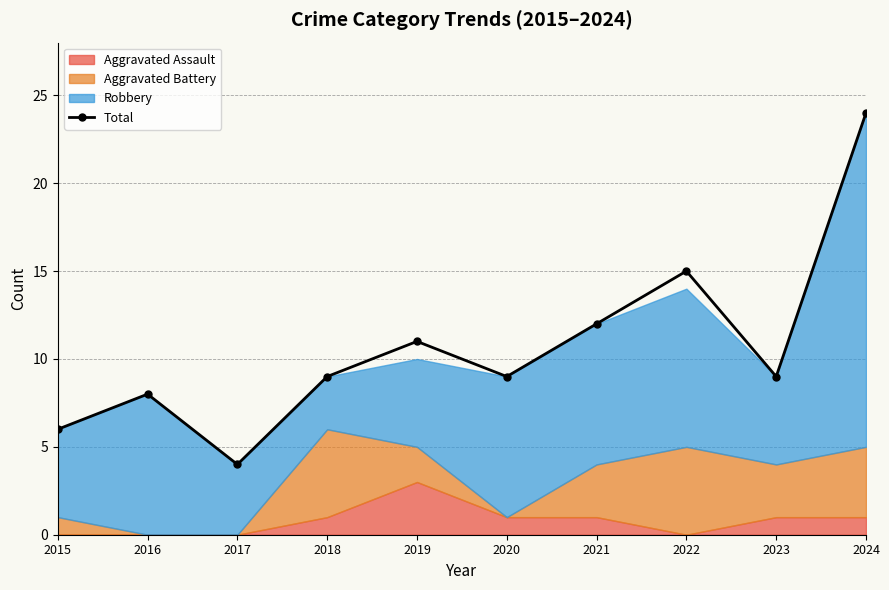

What value does the data have at 2019, to the nearest 5?

10